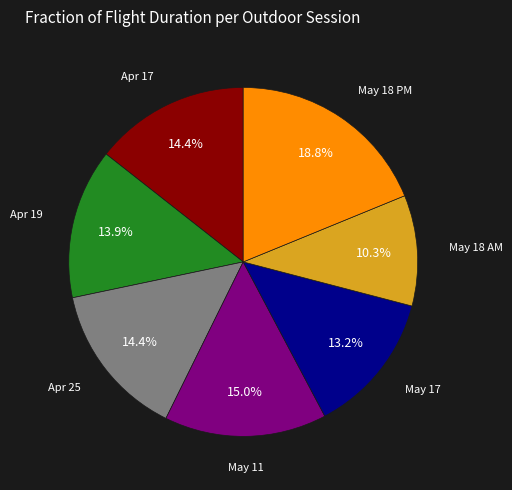

Count the number of slices in the pie.

7